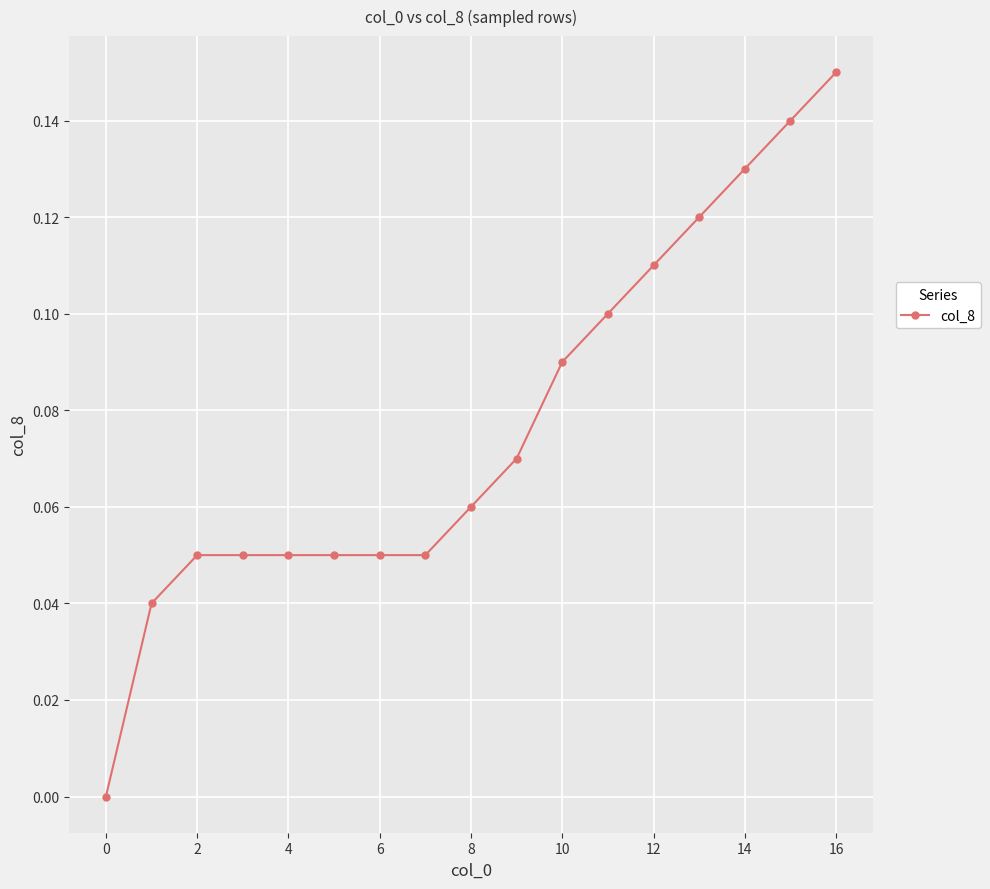

True or false: there are more than 2 points higher than both neighbors.

False